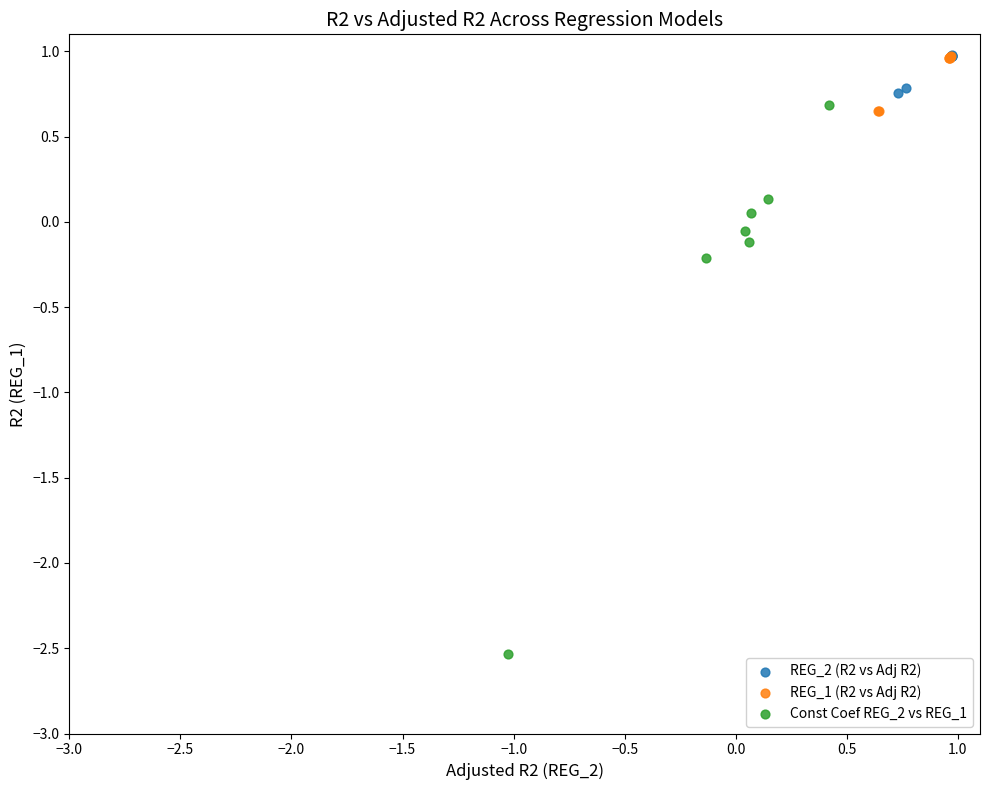

Which series has the largest Y range (max minus min)?

Const Coef REG_2 vs REG_1